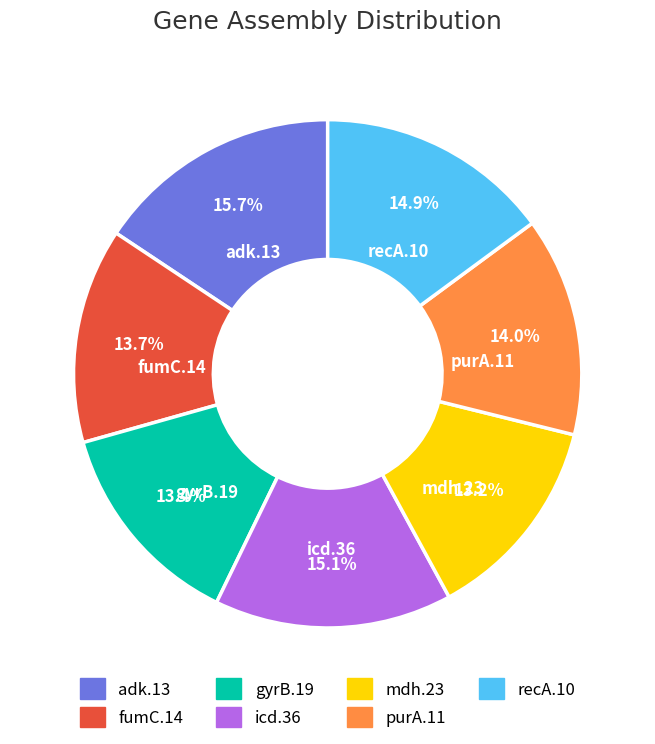

Which slice is the largest?

adk.13